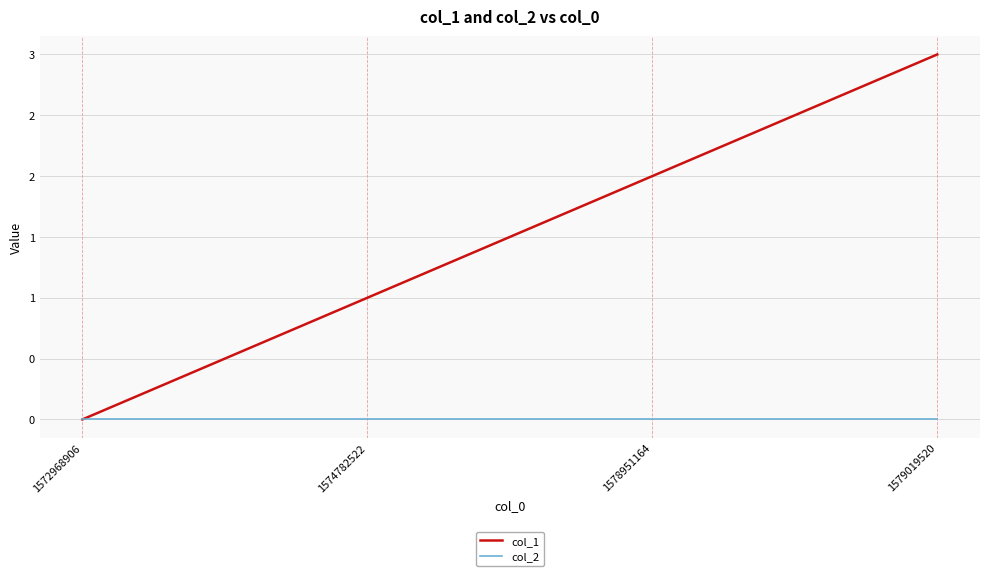

Is the value of col_1 at 1574782522 greater than the value of col_2 at 1579019520?

Yes